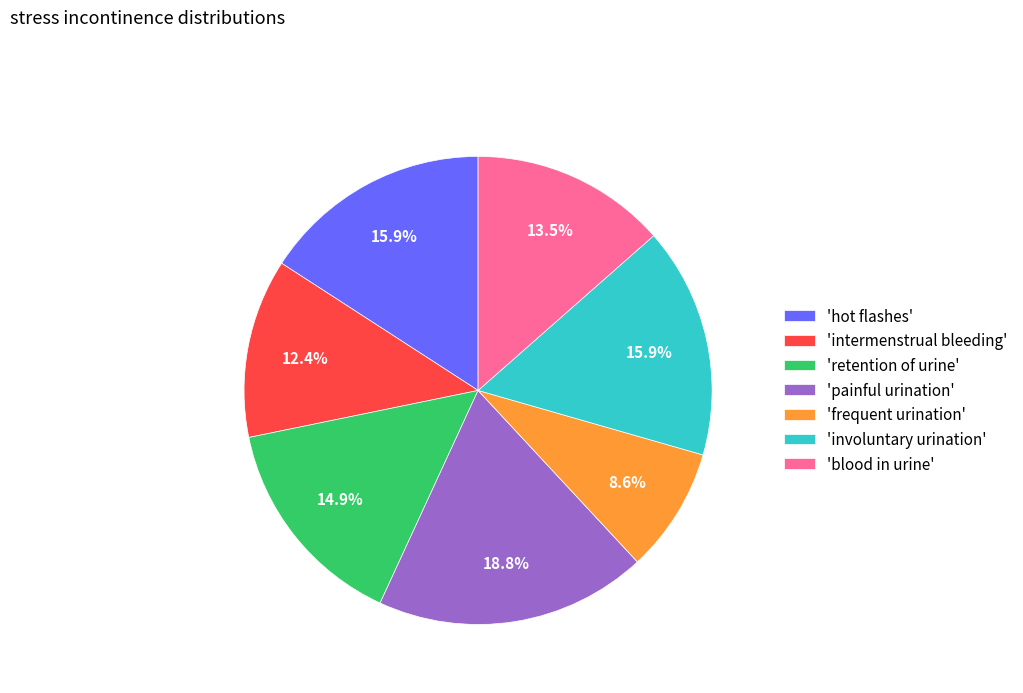

What is the smallest slice in the pie chart?

'frequent urination'